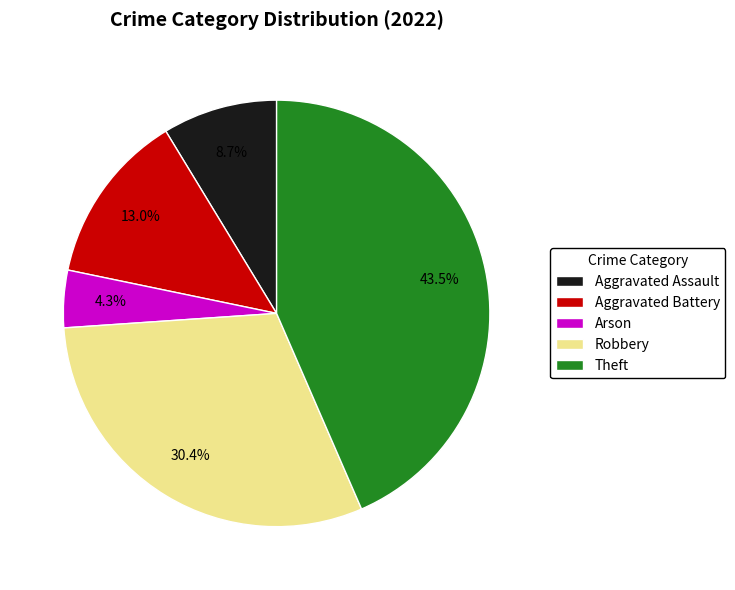

What is the ratio of the value at Aggravated Assault to the value at Aggravated Battery?

0.7